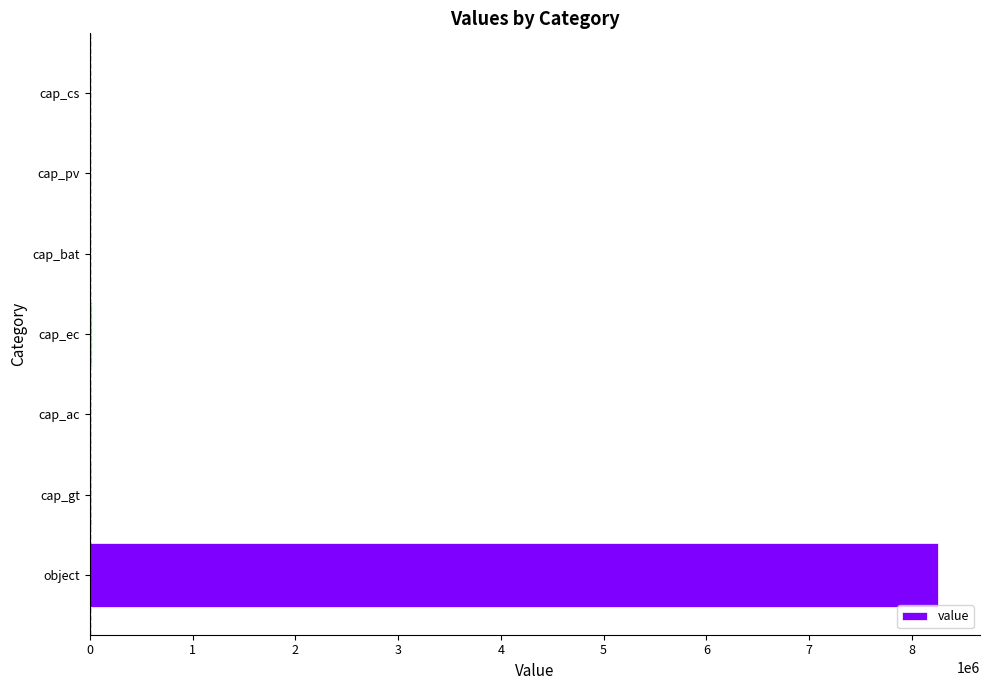

Between cap_bat and object, which is larger?

object